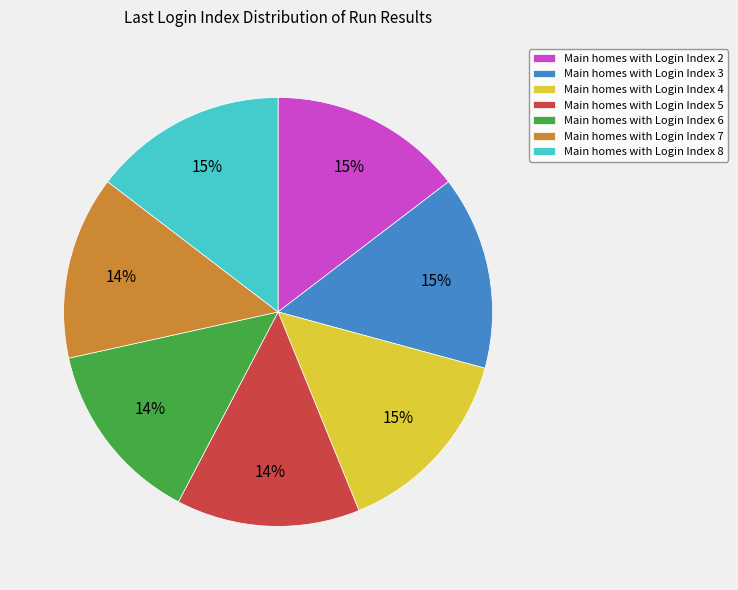

Is it true that Main homes with Login Index 4 is 3% of the pie?

False